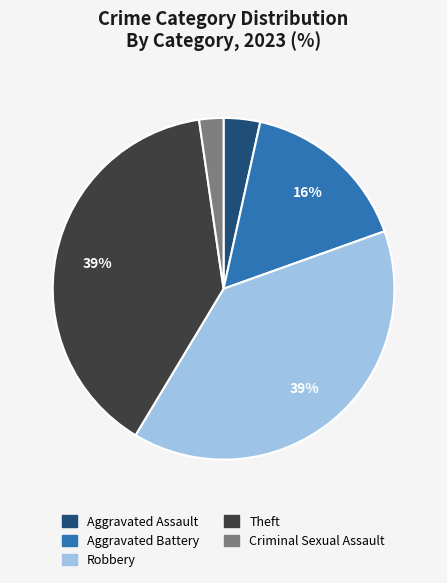

How many segments does this pie chart have?

5